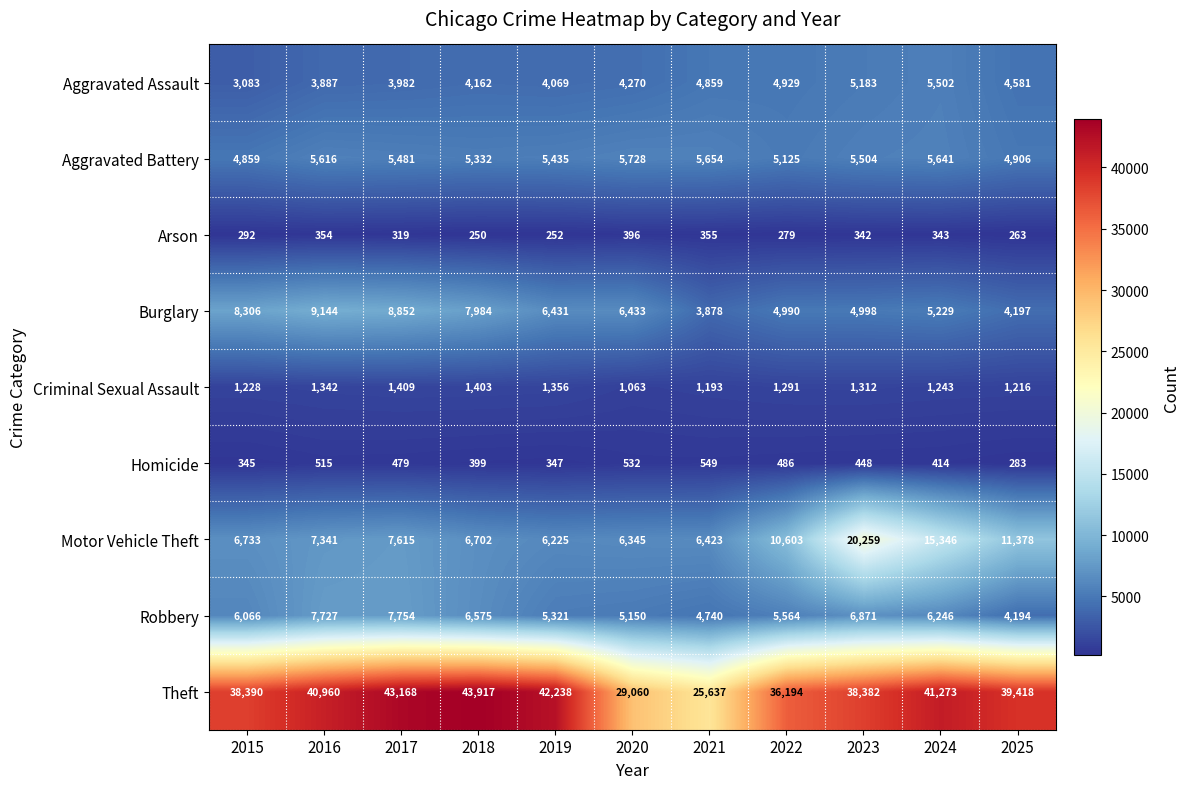

True or false: Theft has a value of 42238 at 2019.

True